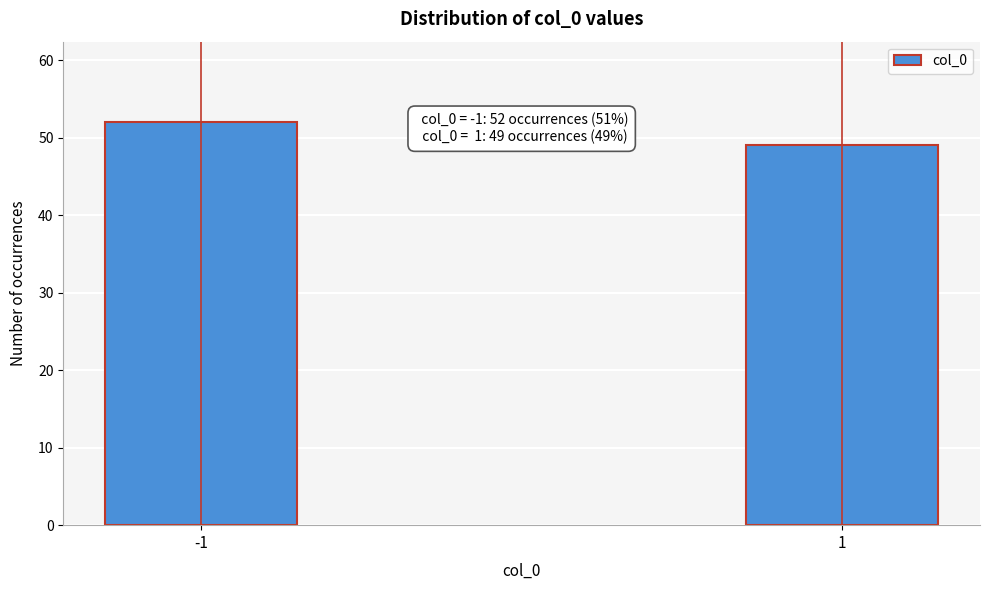

Reading right to left, what are all the values shown in this chart?

49	52